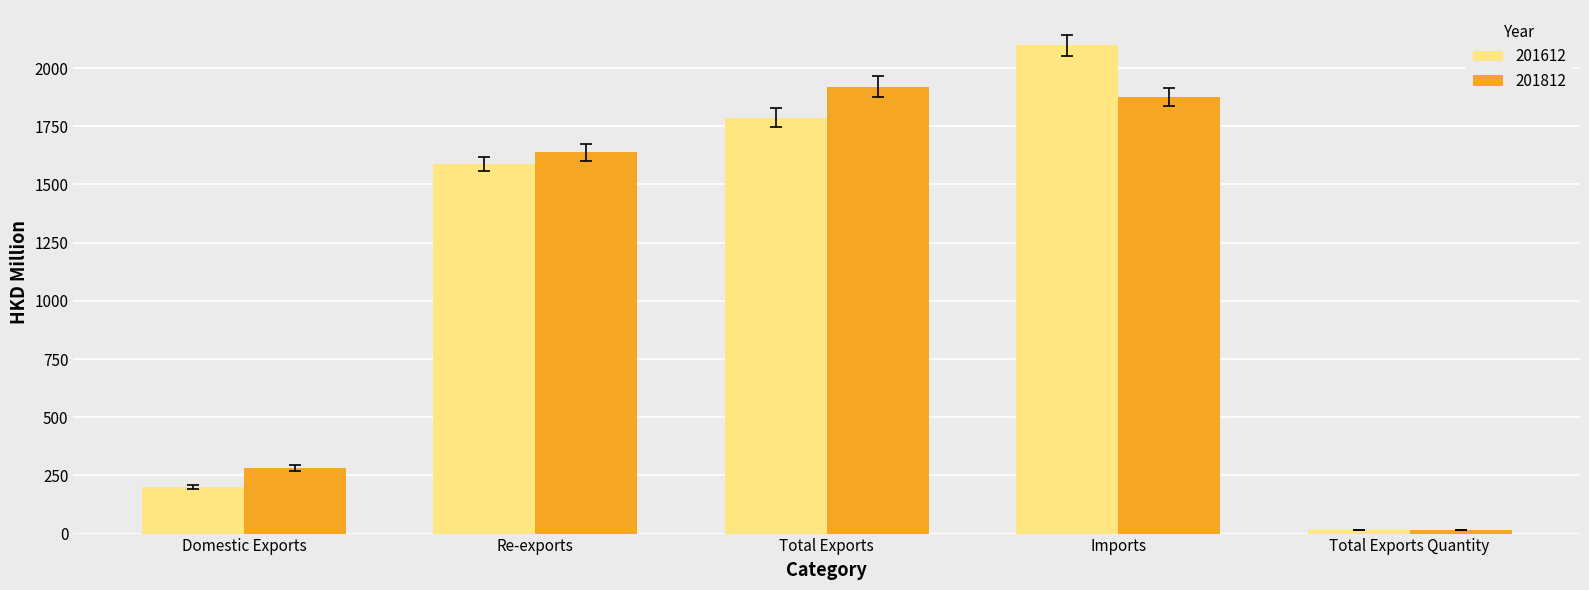

Is the value of 201612 at Total Exports greater than the value of 201812 at Re-exports?

Yes